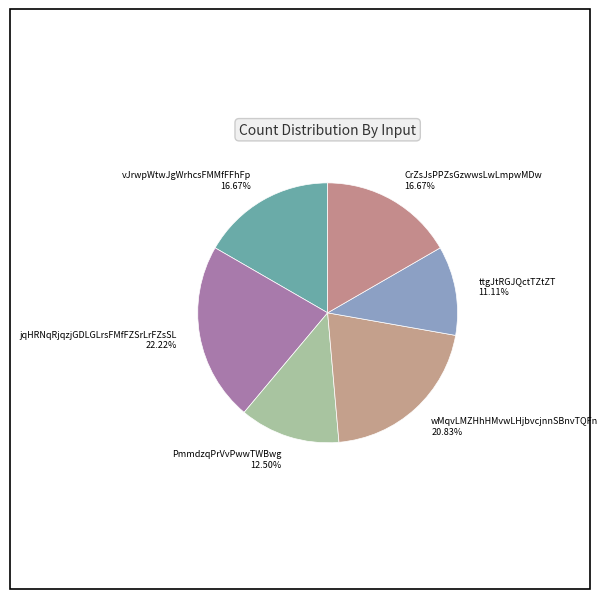

Approximately how many times larger is the value at jqHRNqRjqzjGDLGLrsFMfFZSrLrFZsSL compared to PmmdzqPrVvPwwTWBwg?

1.8